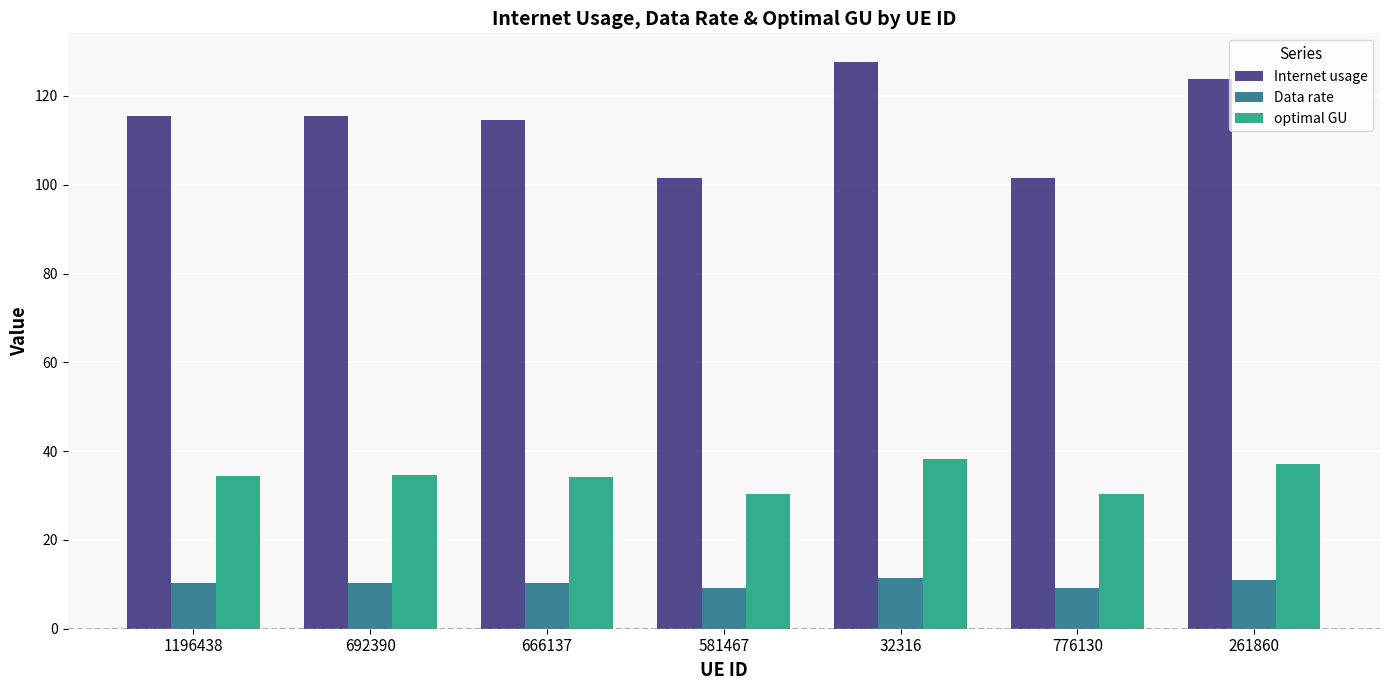

What is the sum of the Data rate values at 692390 and 1196438?

20.6